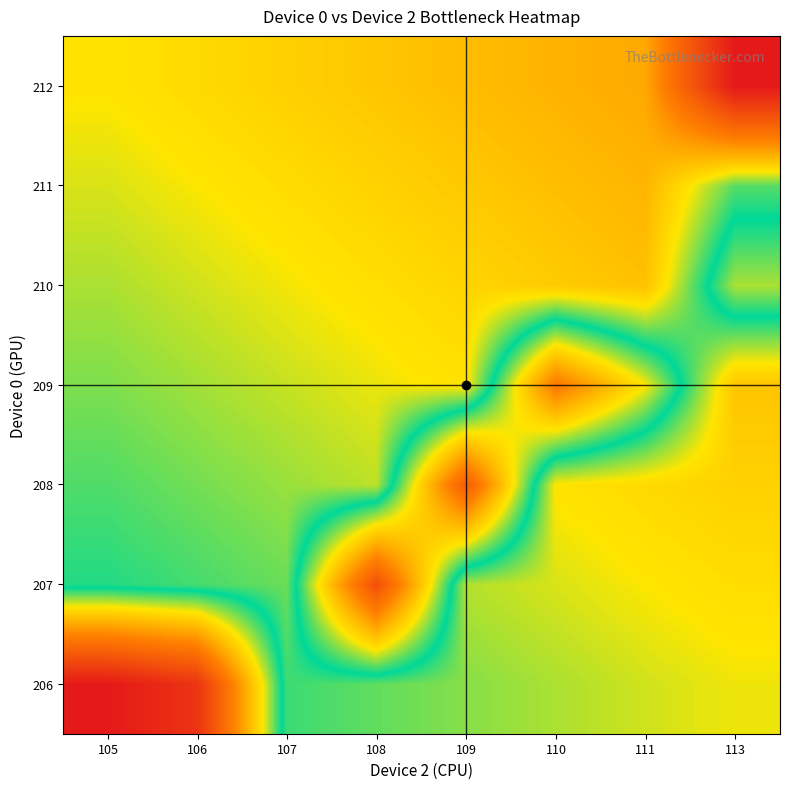

How many distinct data groups are displayed?

7